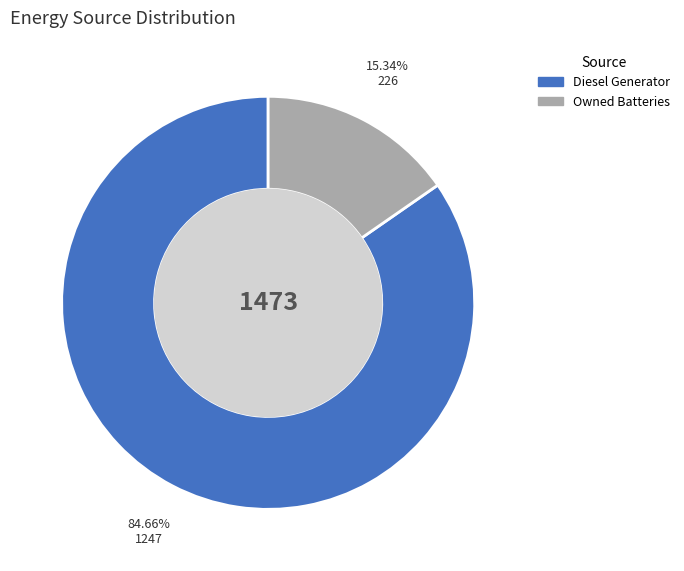

How many segments does this pie chart have?

2